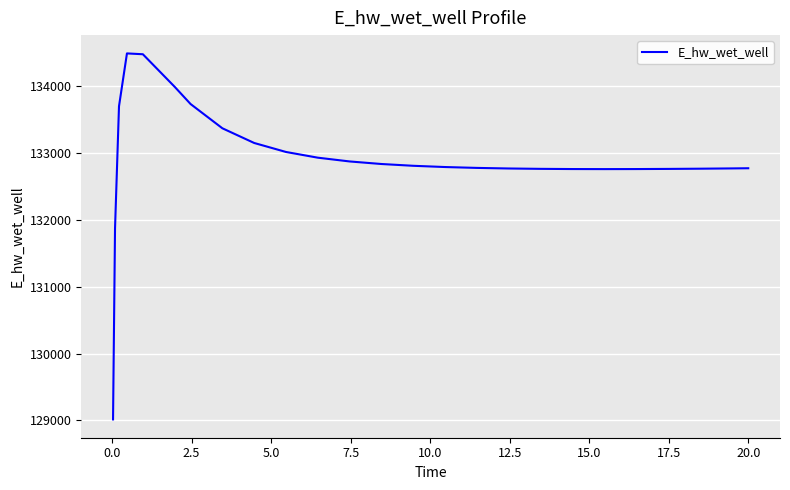

What is the minimum value shown in the chart?

129015.8